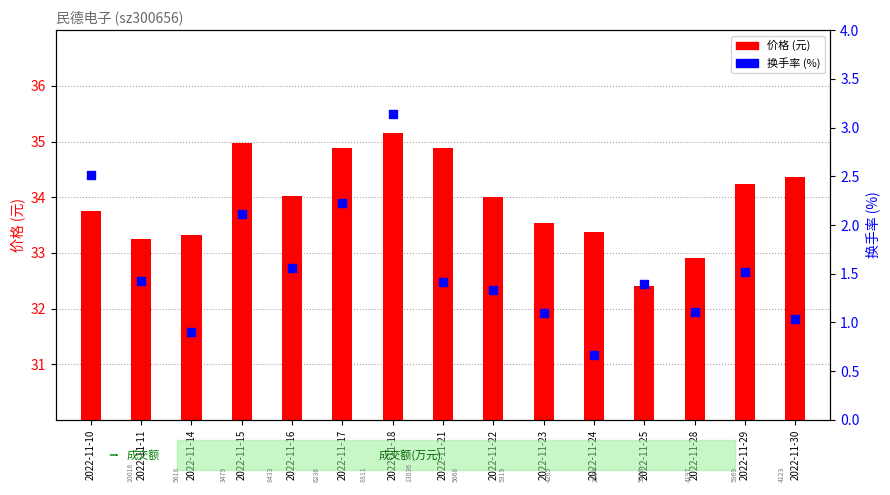

Which has a higher value, 2022-11-29 or 2022-11-11?

2022-11-29